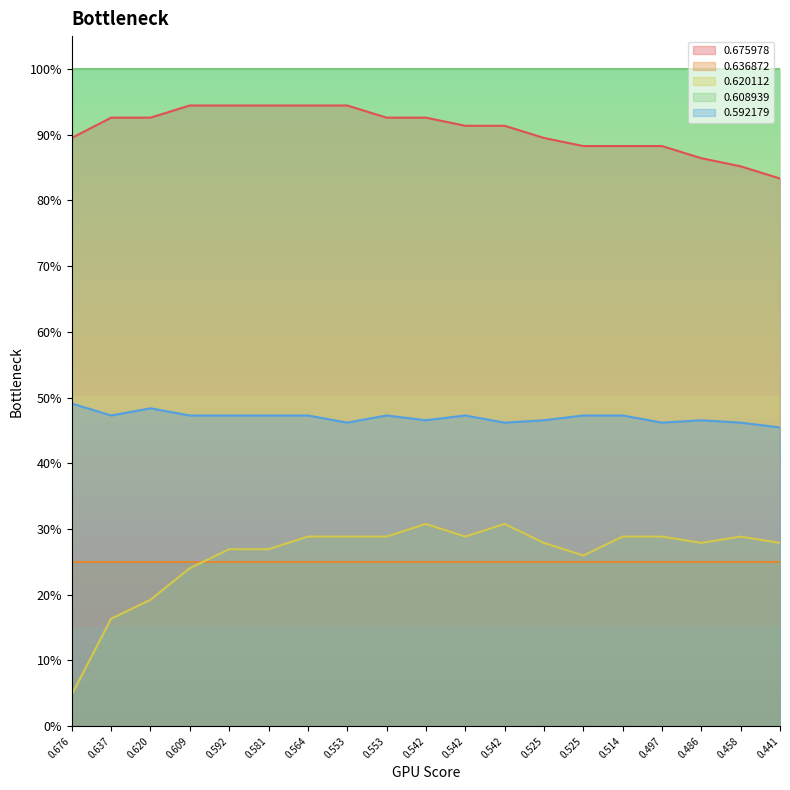

True or false: 0.620112 and 0.592179 intersect in this chart.

False